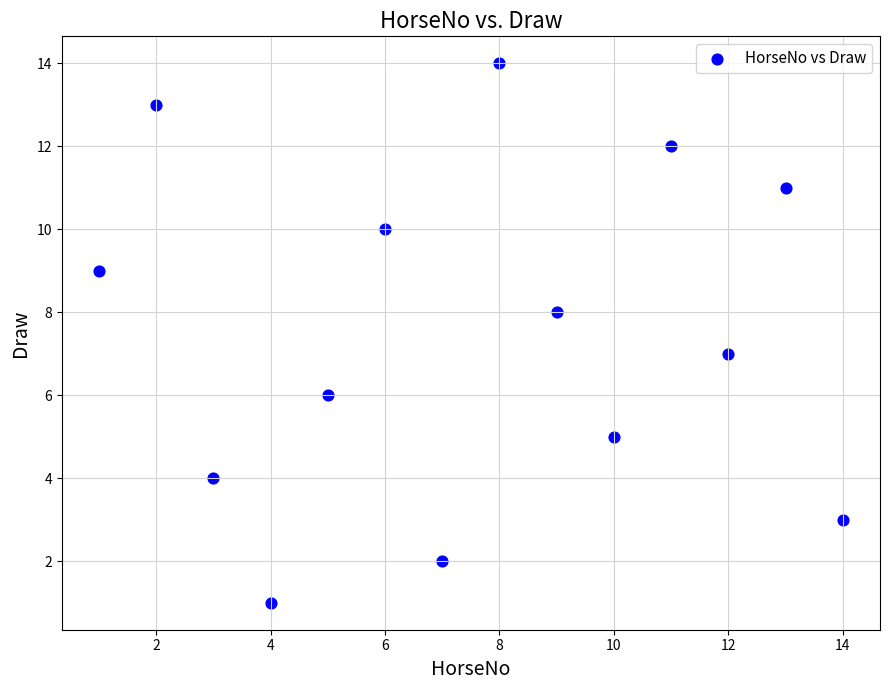

What is the range of Y values (max minus min)?

13